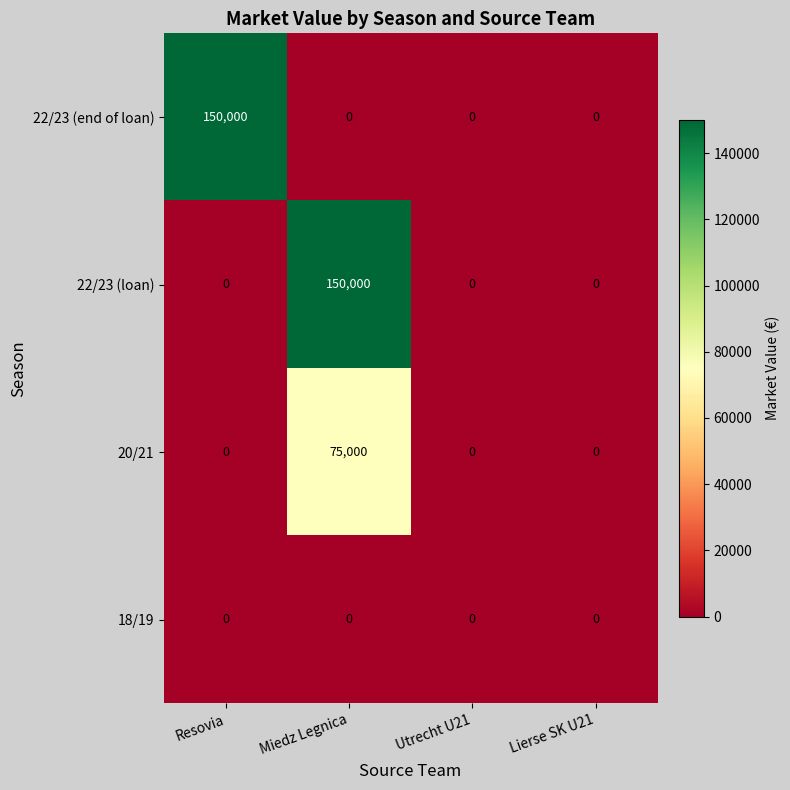

Count the number of data series in this chart.

4